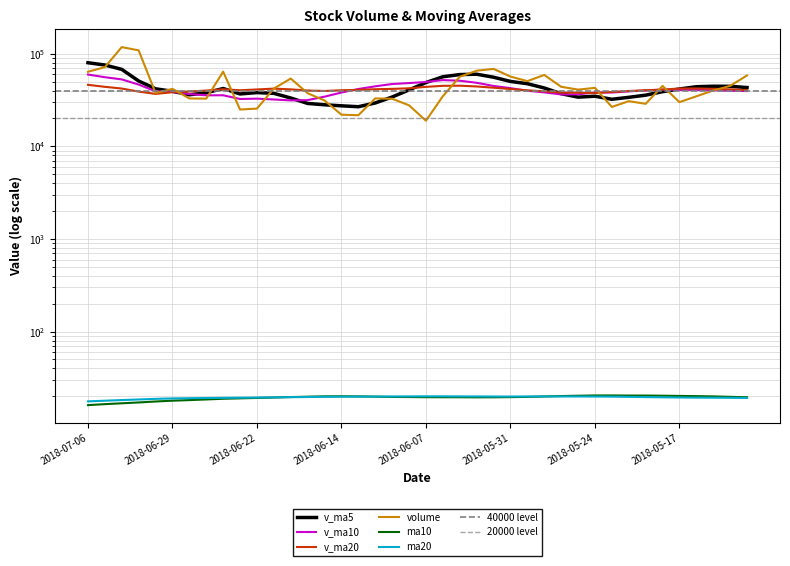

The v_ma5 series shows 55697.9 at 2018-06-01. True or false?

True